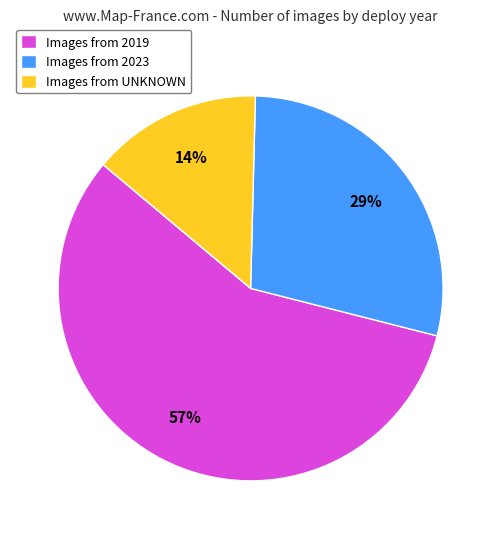

Is the sum of Images from 2023 and Images from UNKNOWN greater than half?

No